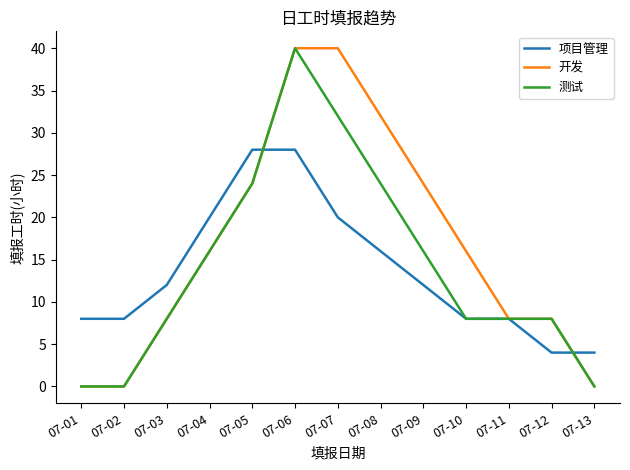

What are all the series names shown in the legend?

项目管理, 开发, 测试